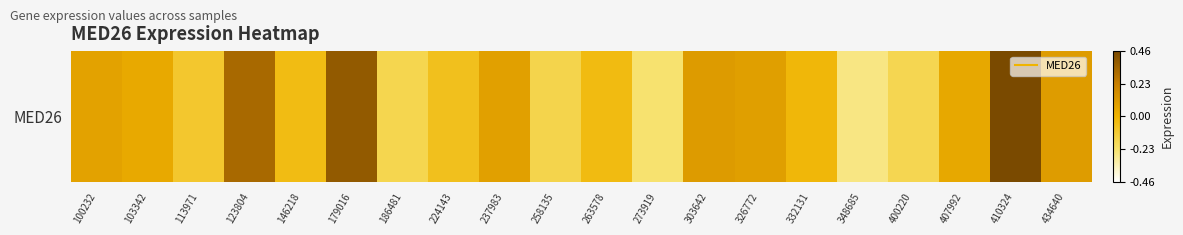

Between 332131 and 400220, which is larger?

332131